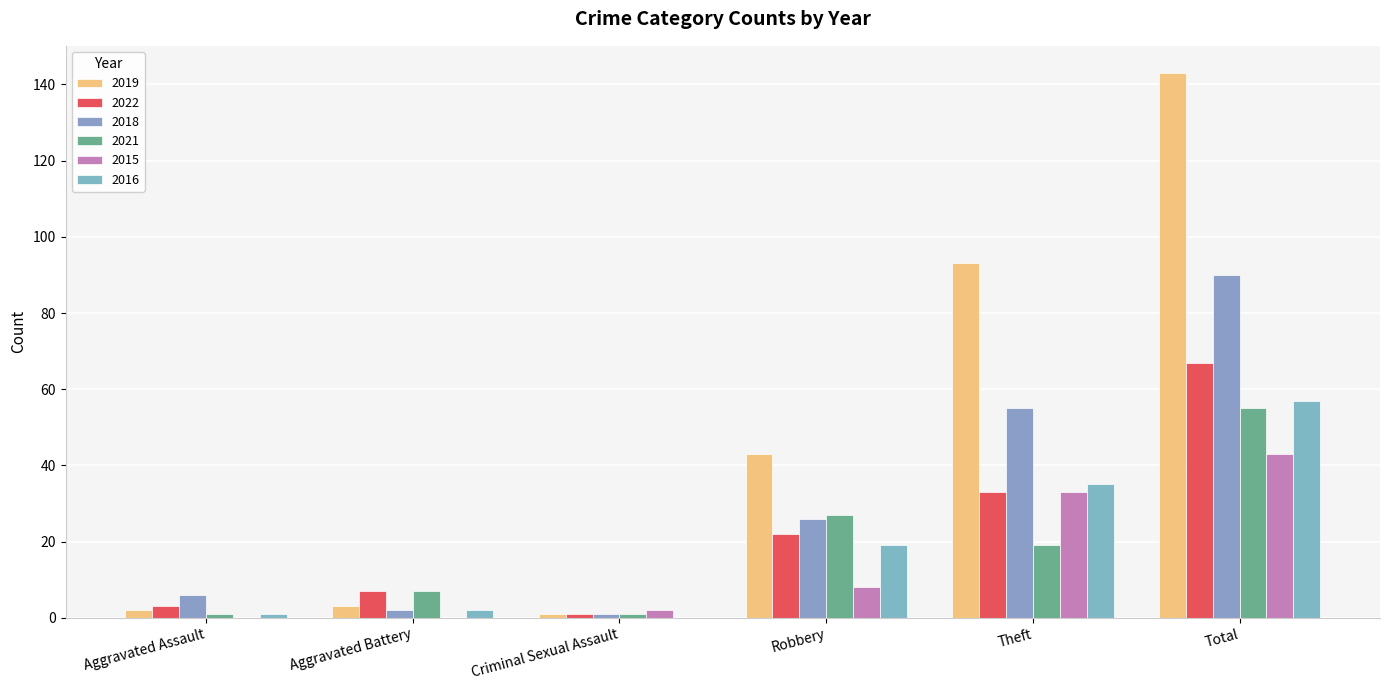

Count the number of categories in the chart.

6